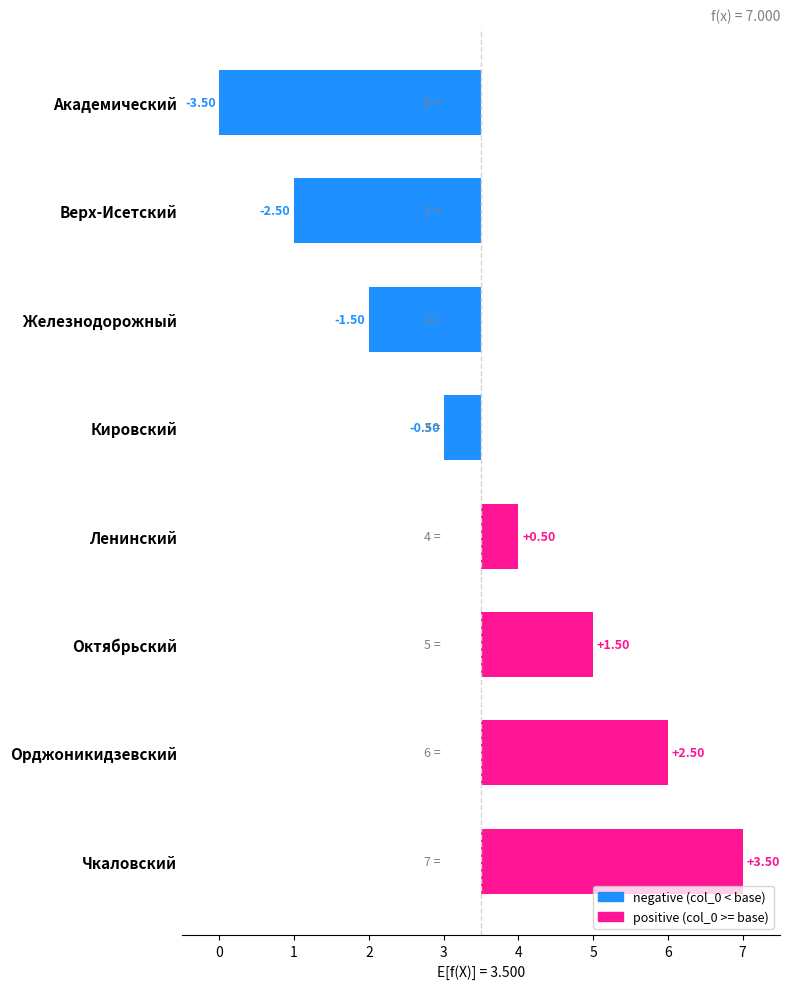

What position from the left is Академический?

1